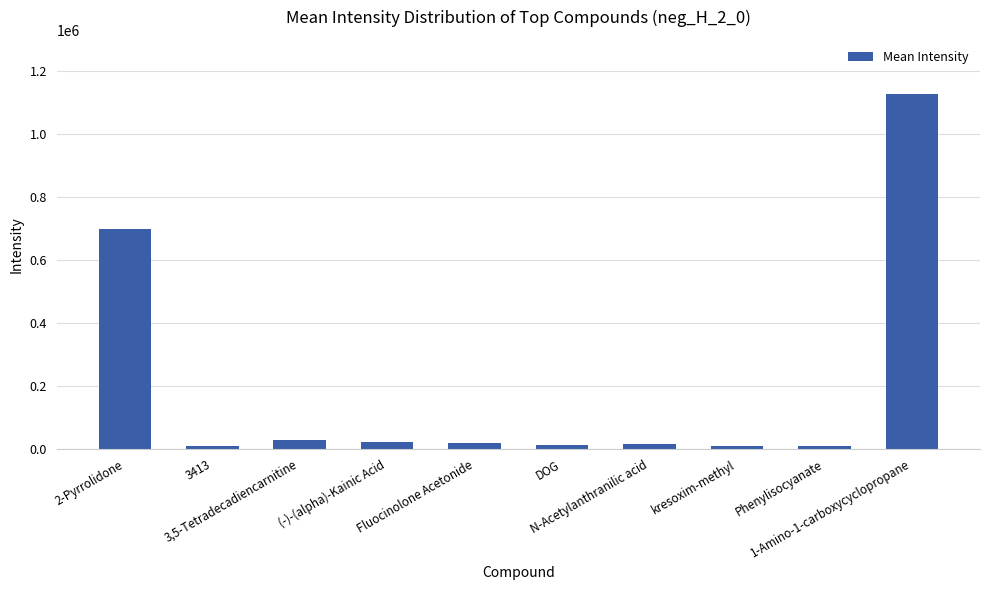

What position from the right is kresoxim-methyl?

3